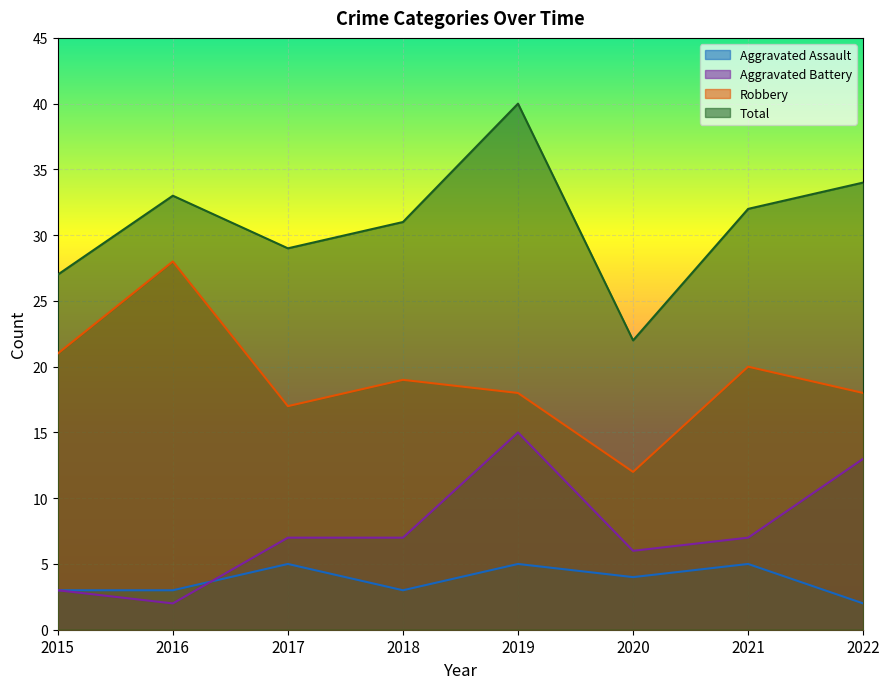

Rank the series by their maximum value, from highest to lowest.

Total, Robbery, Aggravated Battery, Aggravated Assault